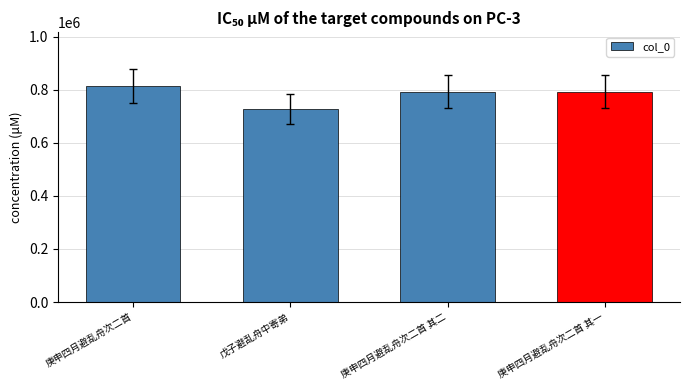

What is the label of the 4th bar from the right?

庚申四月避乱舟次二首